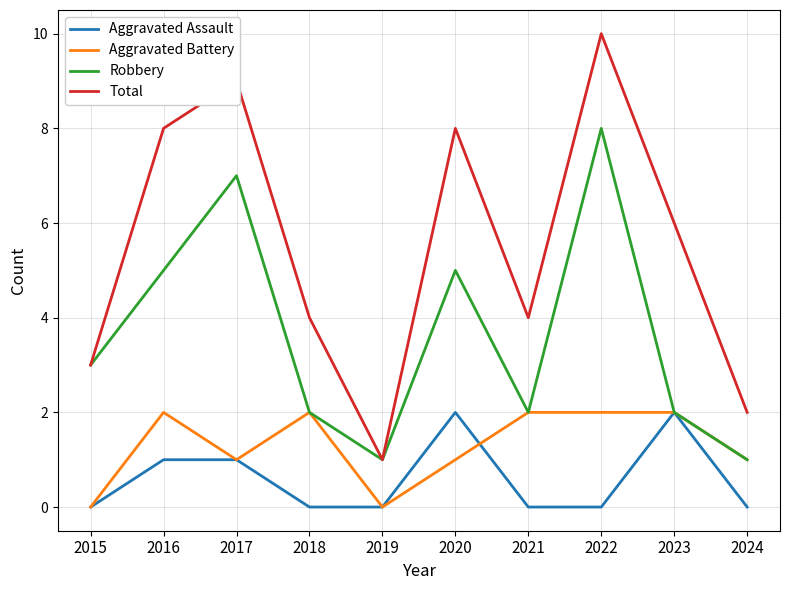

What is the highest value of the Robbery series?

8